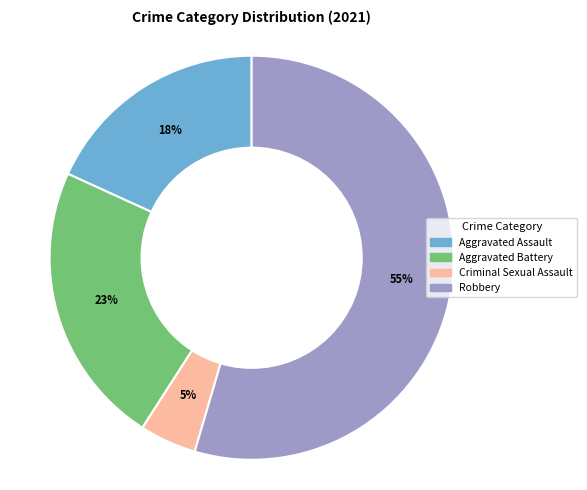

What is the largest slice in the pie chart?

Robbery